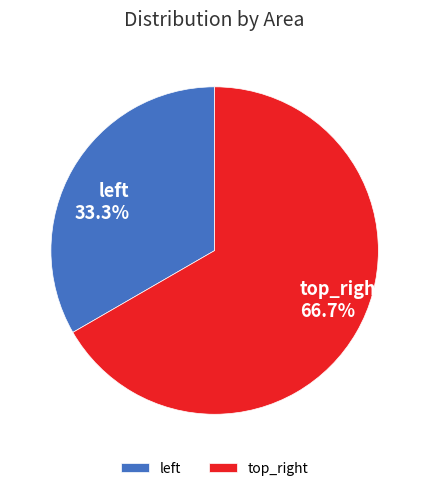

The top_right slice represents 67% of the pie. True or false?

True